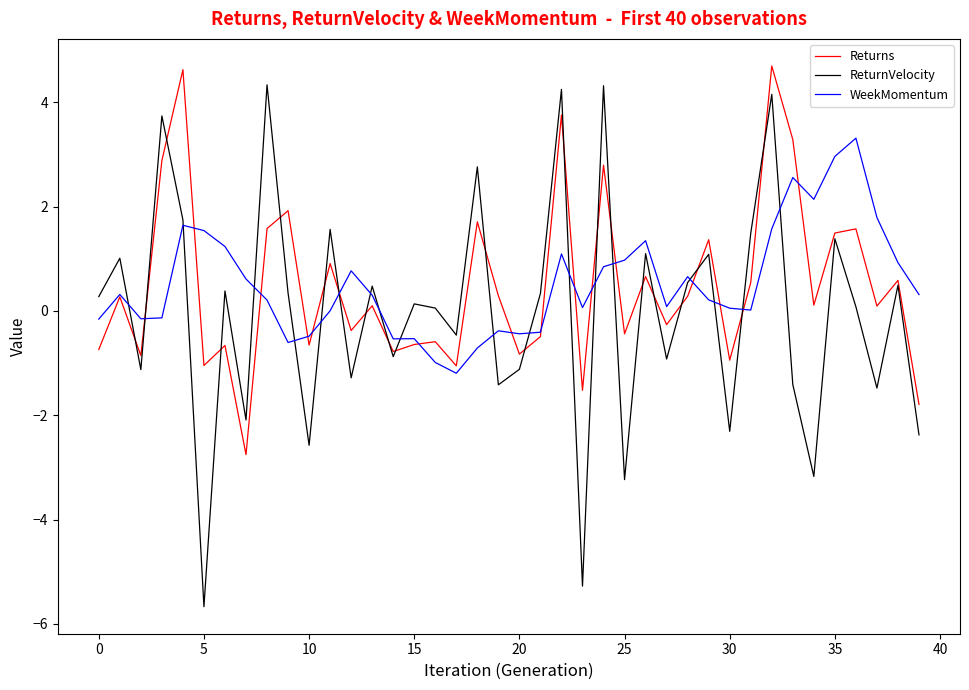

What is the minimum value for WeekMomentum?

-1.2